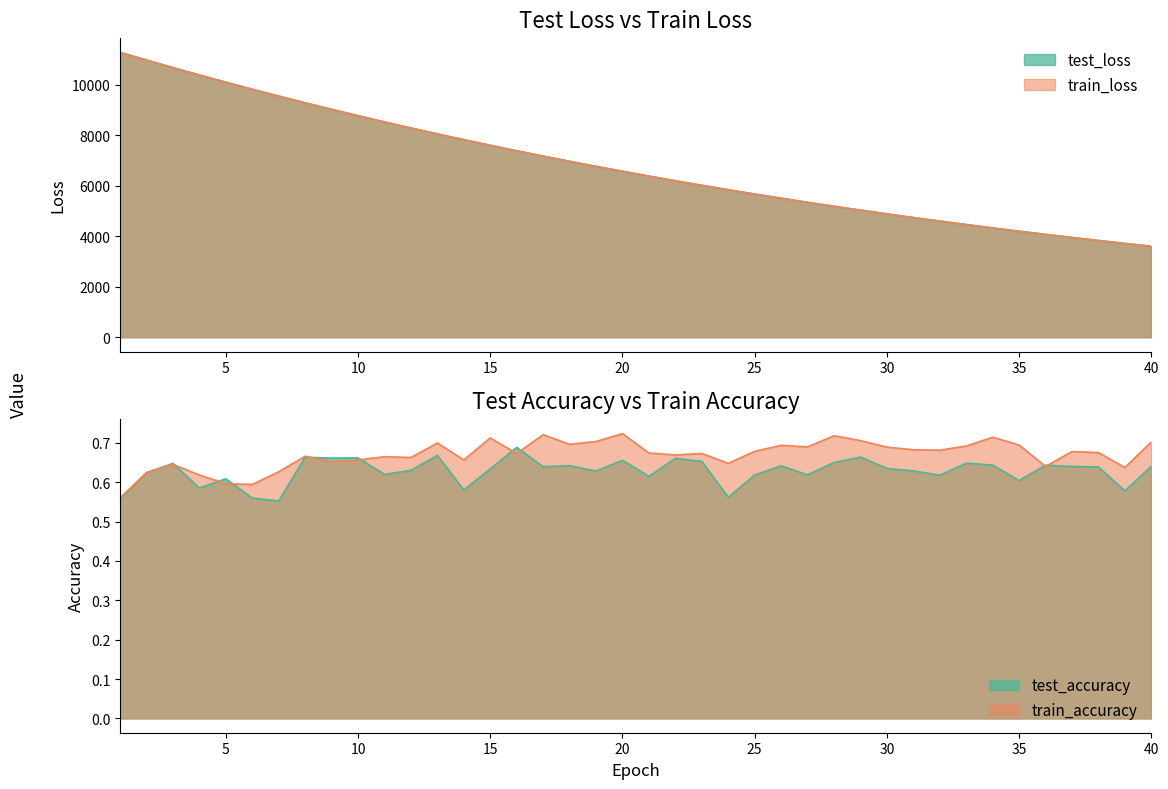

Is the value of test_loss at 34 greater than the value of test_accuracy at 17?

Yes